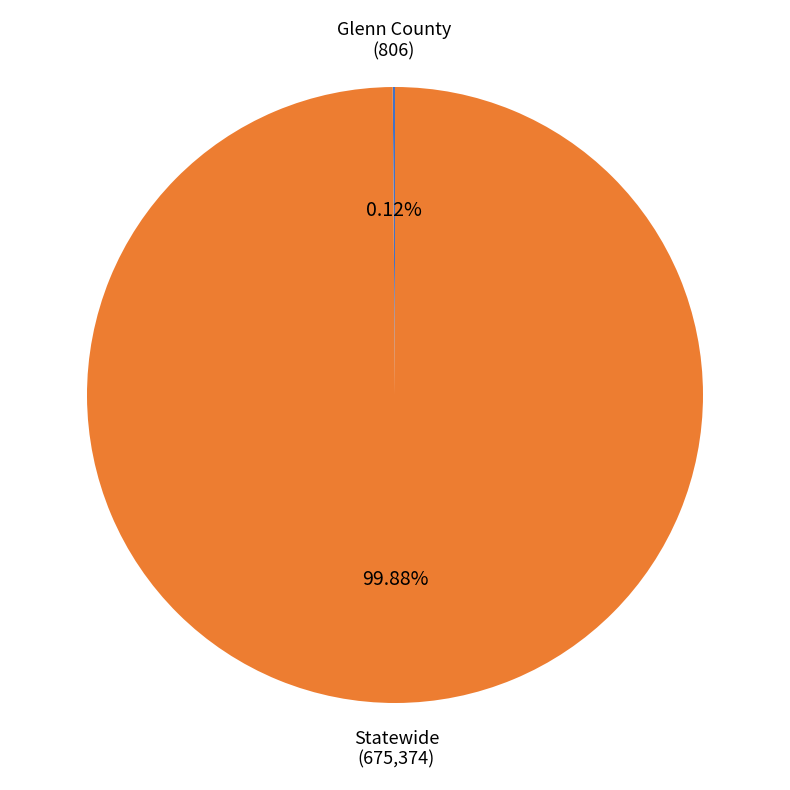

What is the majority slice?

Statewide